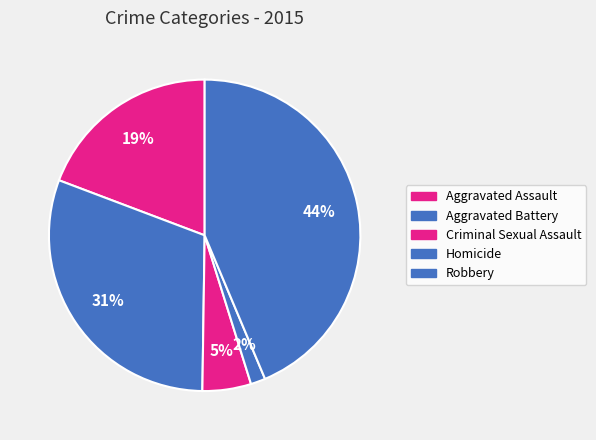

Which slice is the largest?

Robbery